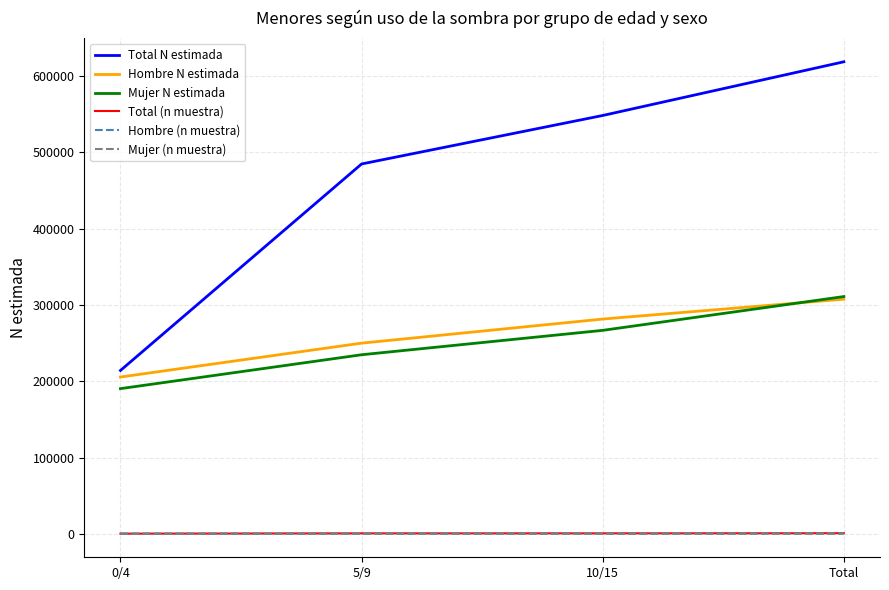

Which category has the lowest value in the Hombre N estimada series?

0/4